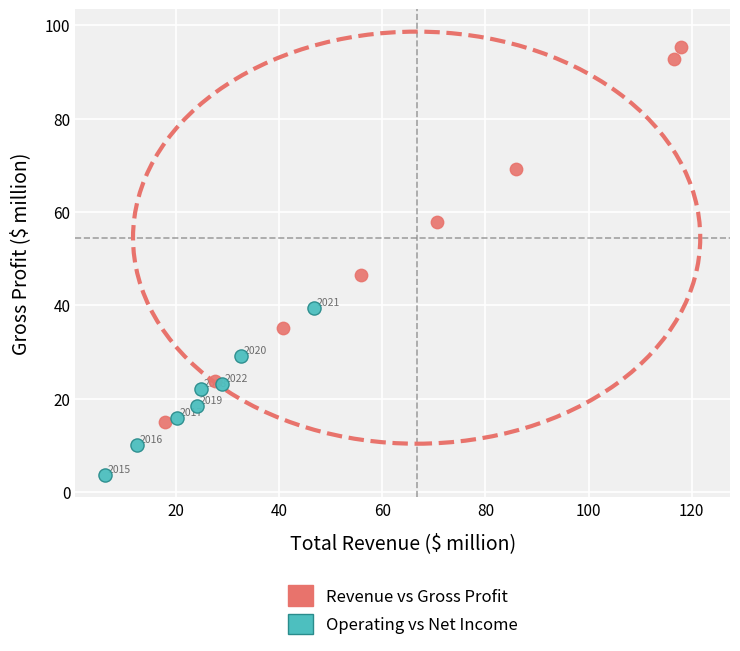

Which series reaches the maximum Y coordinate?

Revenue vs Gross Profit